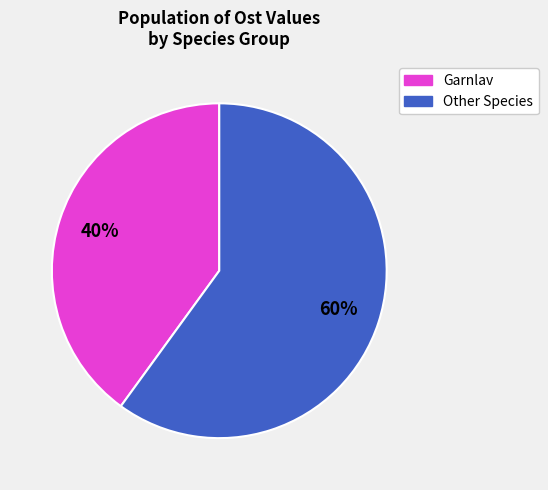

Does any single category account for the majority?

Yes